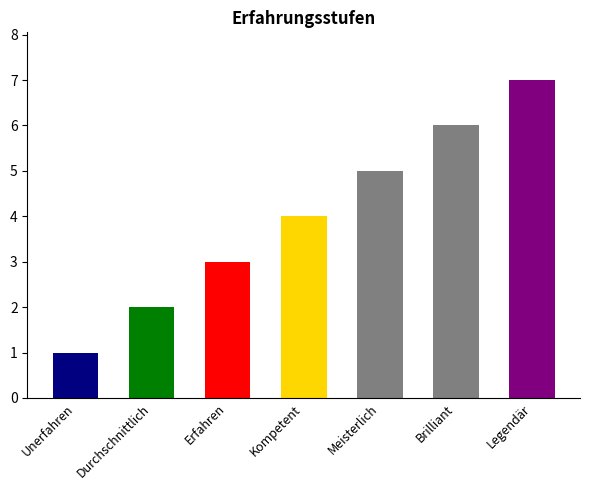

Approximately how many times larger is the value at Brilliant compared to Unerfahren?

6.0